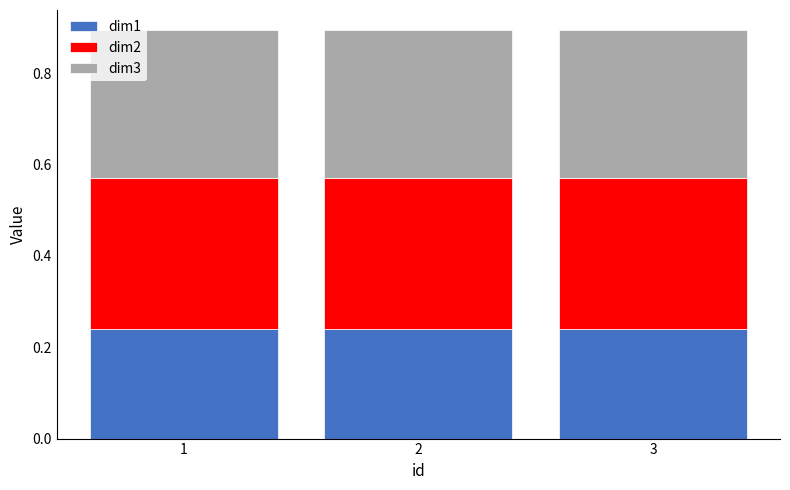

What are all the series names shown in the legend?

dim1, dim2, dim3